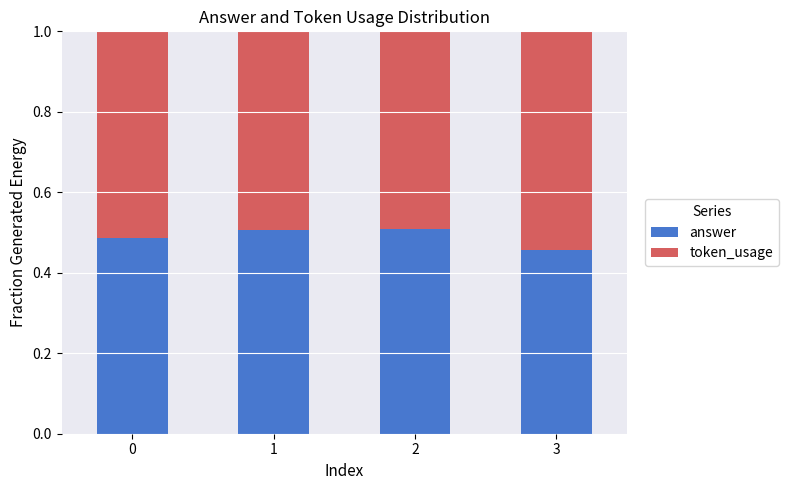

True or false: answer has a value of 0.5 at 1.

True